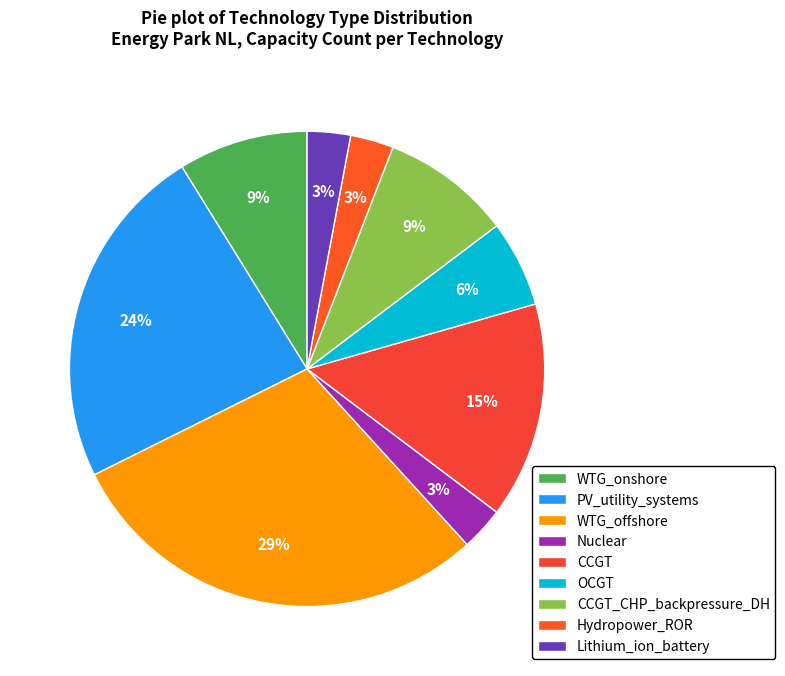

Count the number of slices in the pie.

9